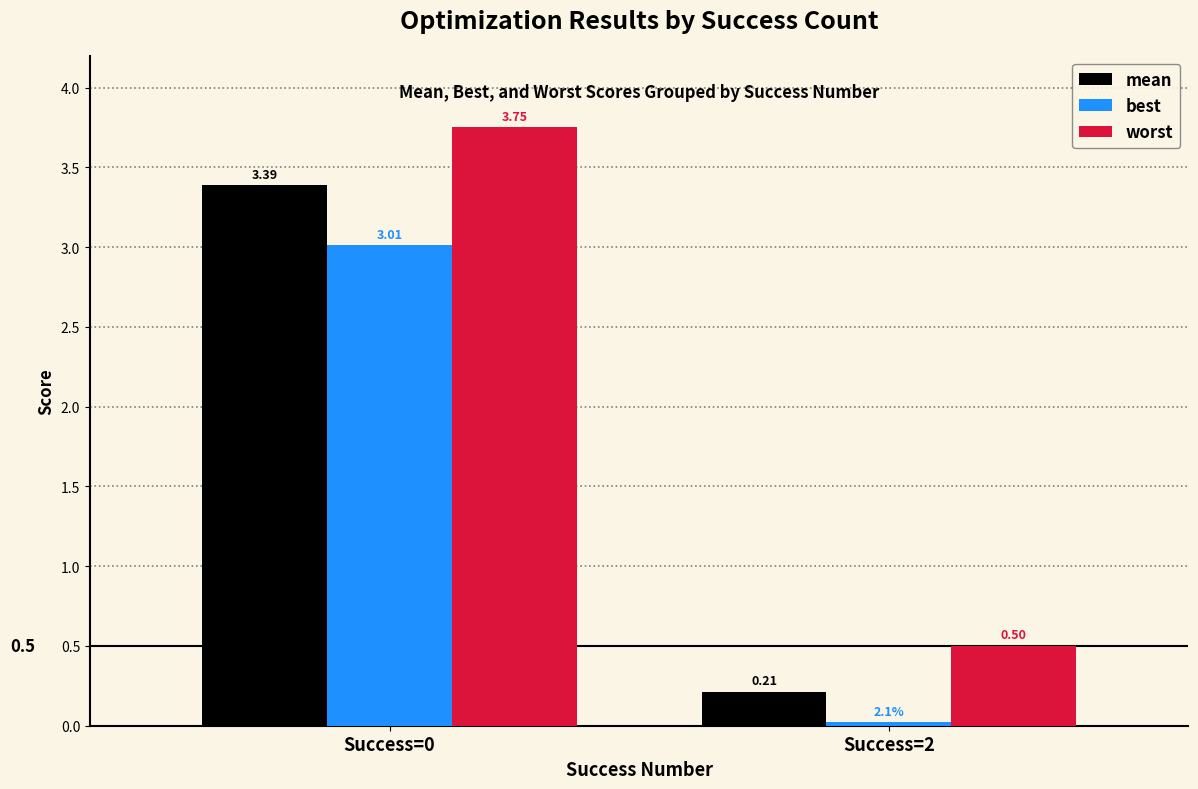

True or false: worst has a value of 0.5 at Success=2.

True